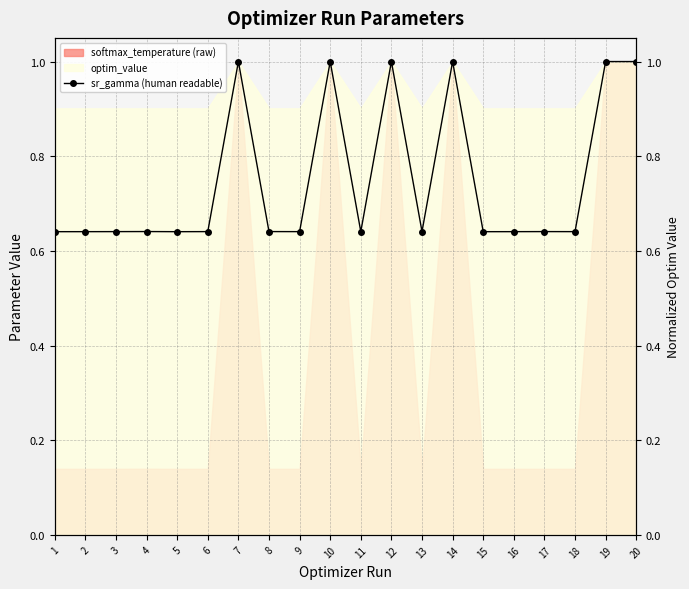

What value does the data have at 1?

0.6